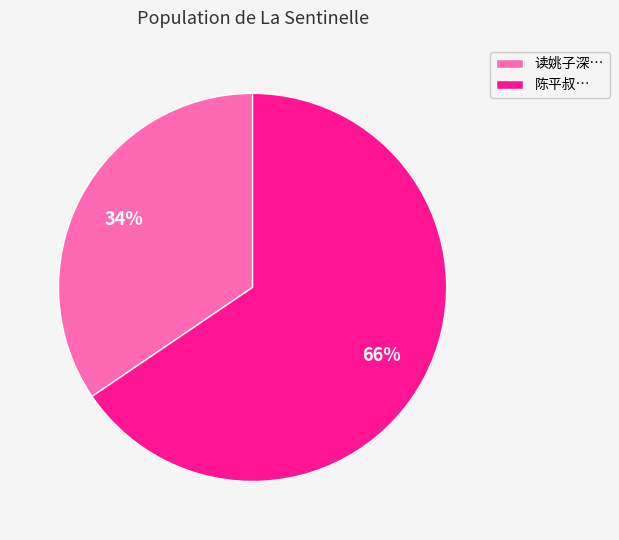

To the nearest percent, what is the average slice percentage?

50%